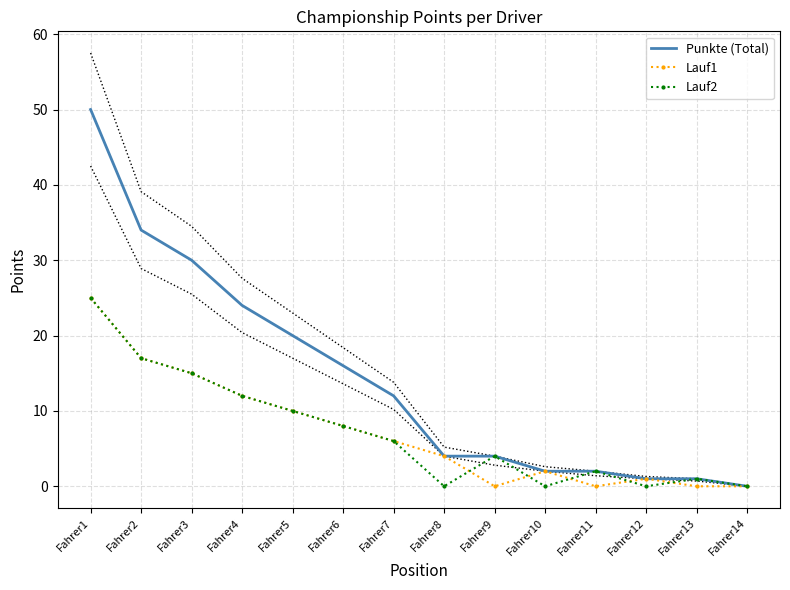

Between which two adjacent categories do Lauf2 and Lauf1 first intersect?

Fahrer8 and Fahrer9